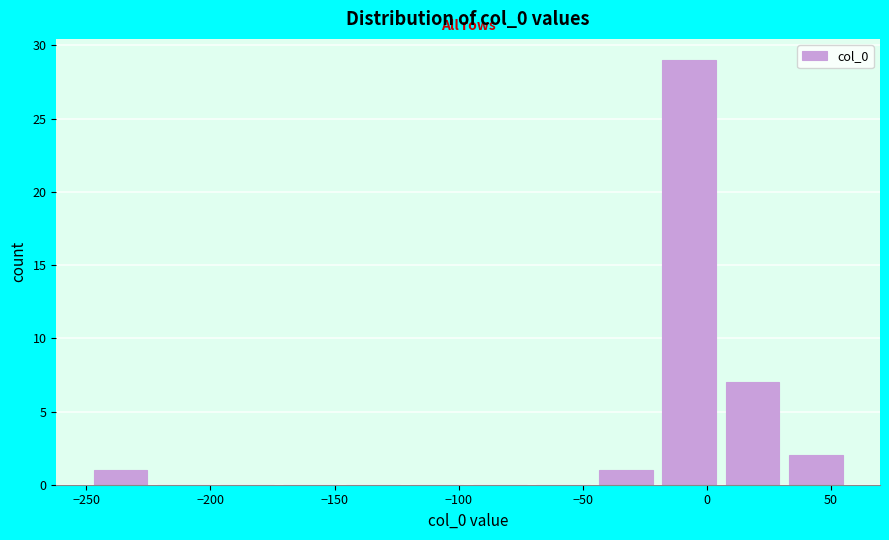

Reading left to right, transcribe this chart: for each bar, give the range it covers on the x-axis and its height. Neither the bar edges nor the heights are printed on the chart, so give them approximately, as read against the axes.

-250 to -225: 1
-225 to -200: 0
-200 to -175: 0
-175 to -145: 0
-145 to -120: 0
-120 to -95: 0
-95 to -70: 0
-70 to -45: 0
-45 to -20: 1
-20 to 5: 29
5 to 30: 7
30 to 55: 2